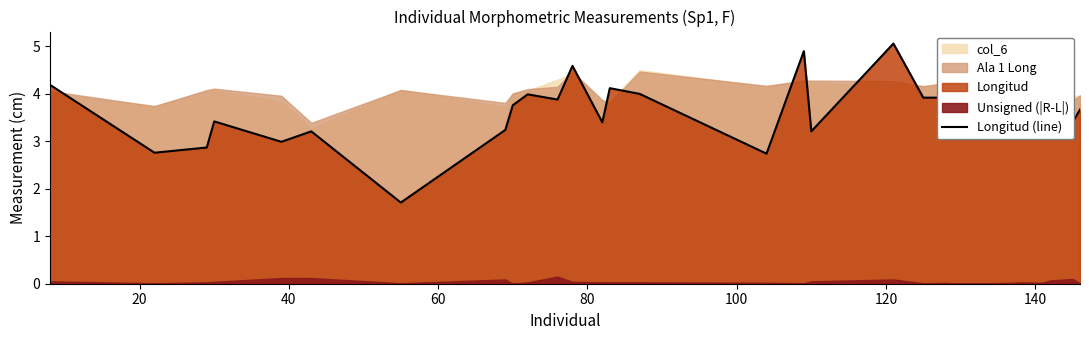

How many lines are shown in the chart?

1